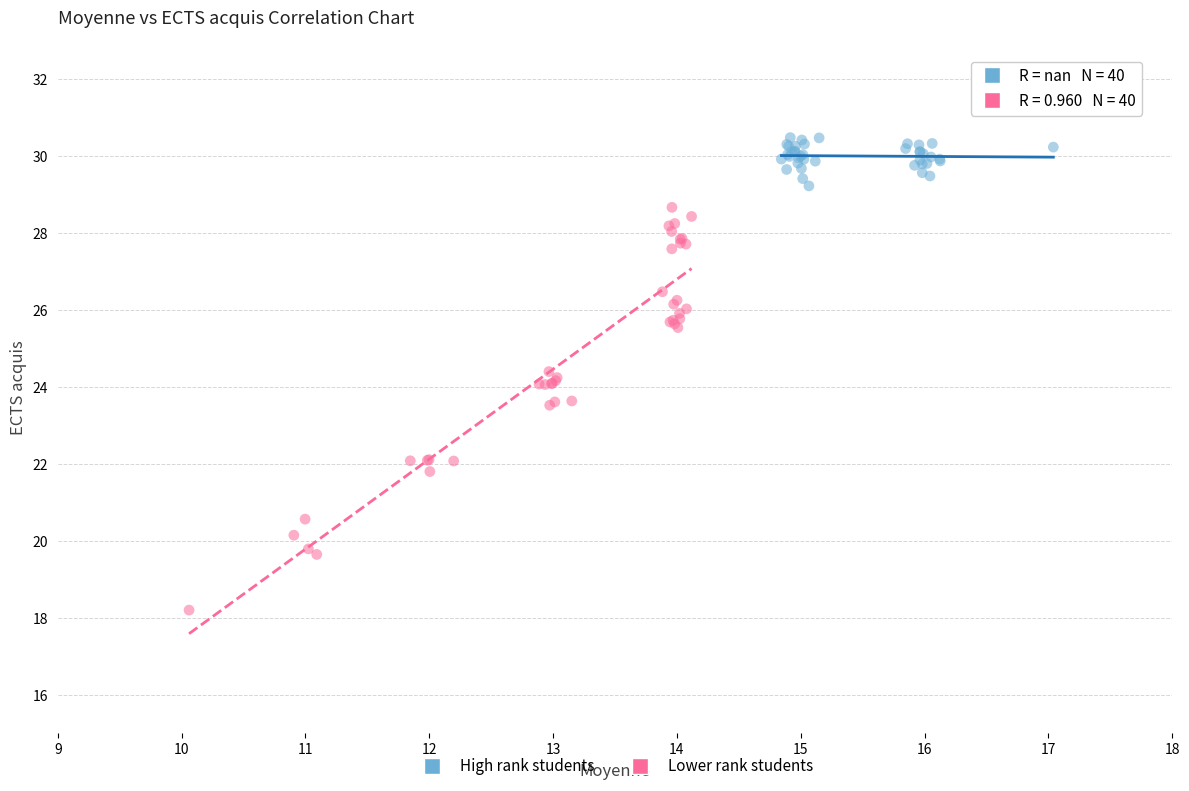

Which series reaches the maximum Y coordinate?

High rank students